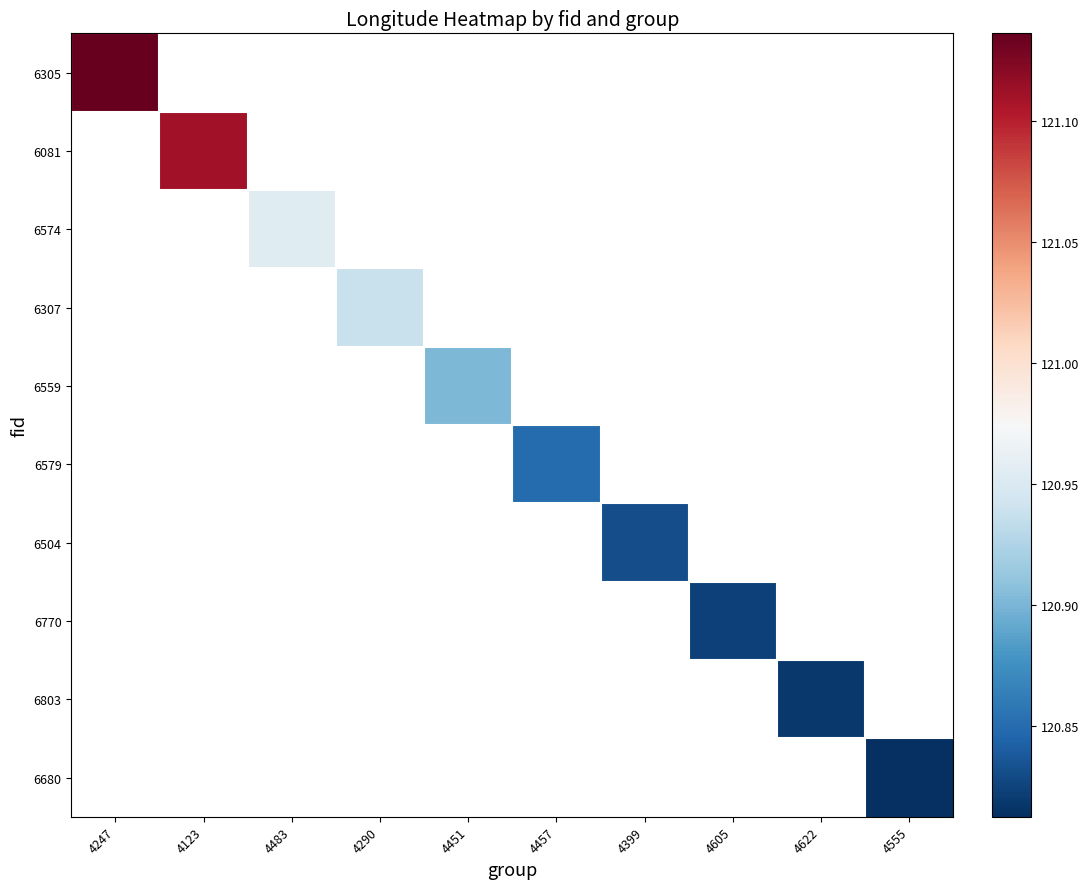

What is the minimum value shown in the chart?

120.8